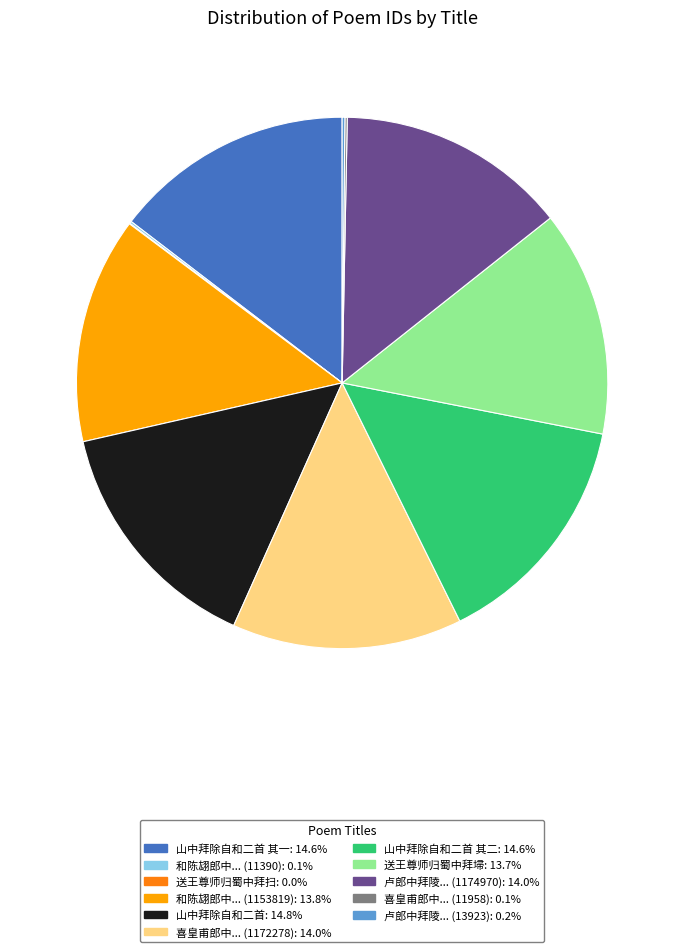

Is there a majority slice in this chart?

No